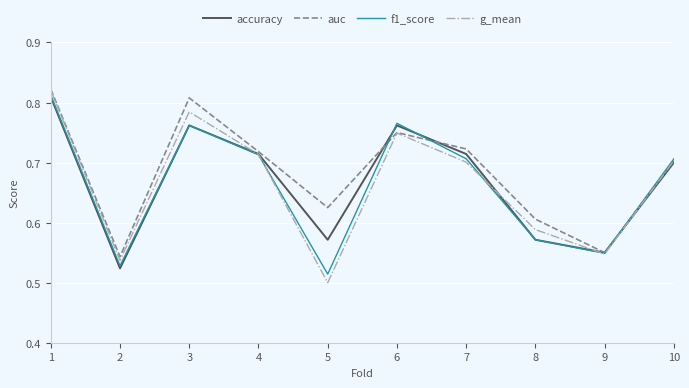

The f1_score series shows 0.7 at 4. True or false?

True